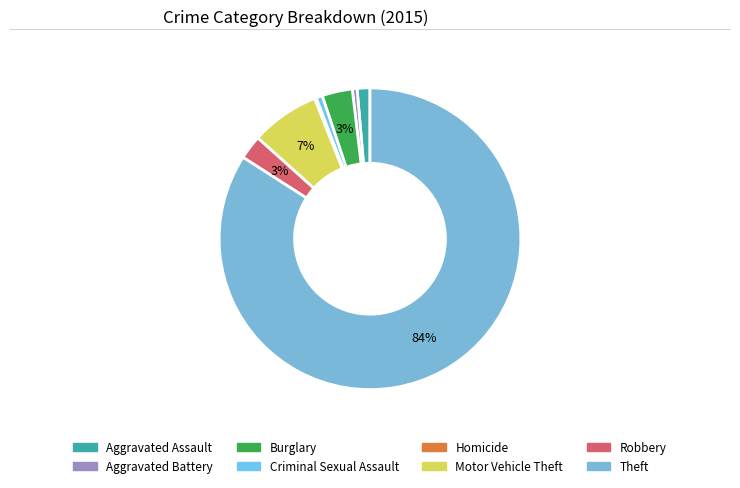

Does Motor Vehicle Theft represent more than half of the total?

No